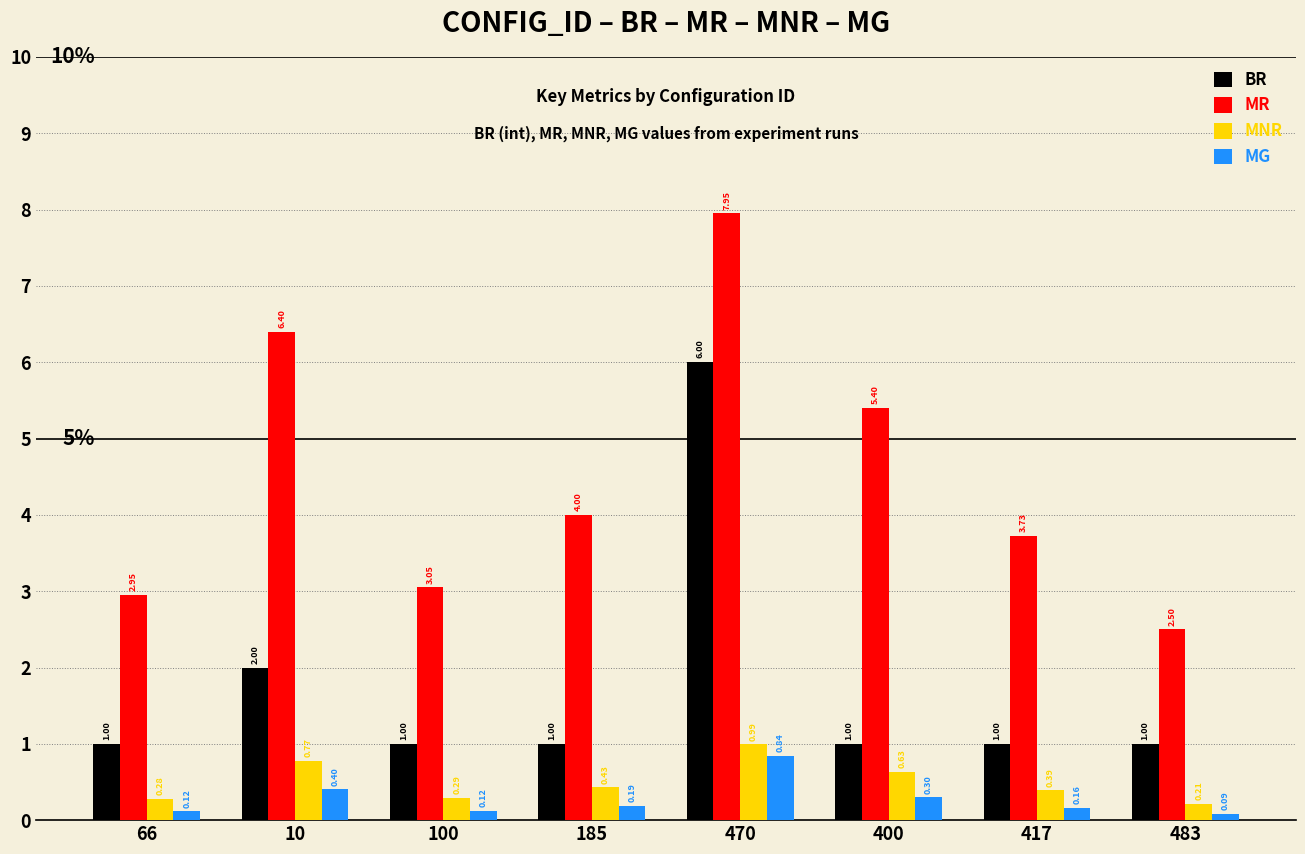

Which series has the largest range (max minus min)?

MR